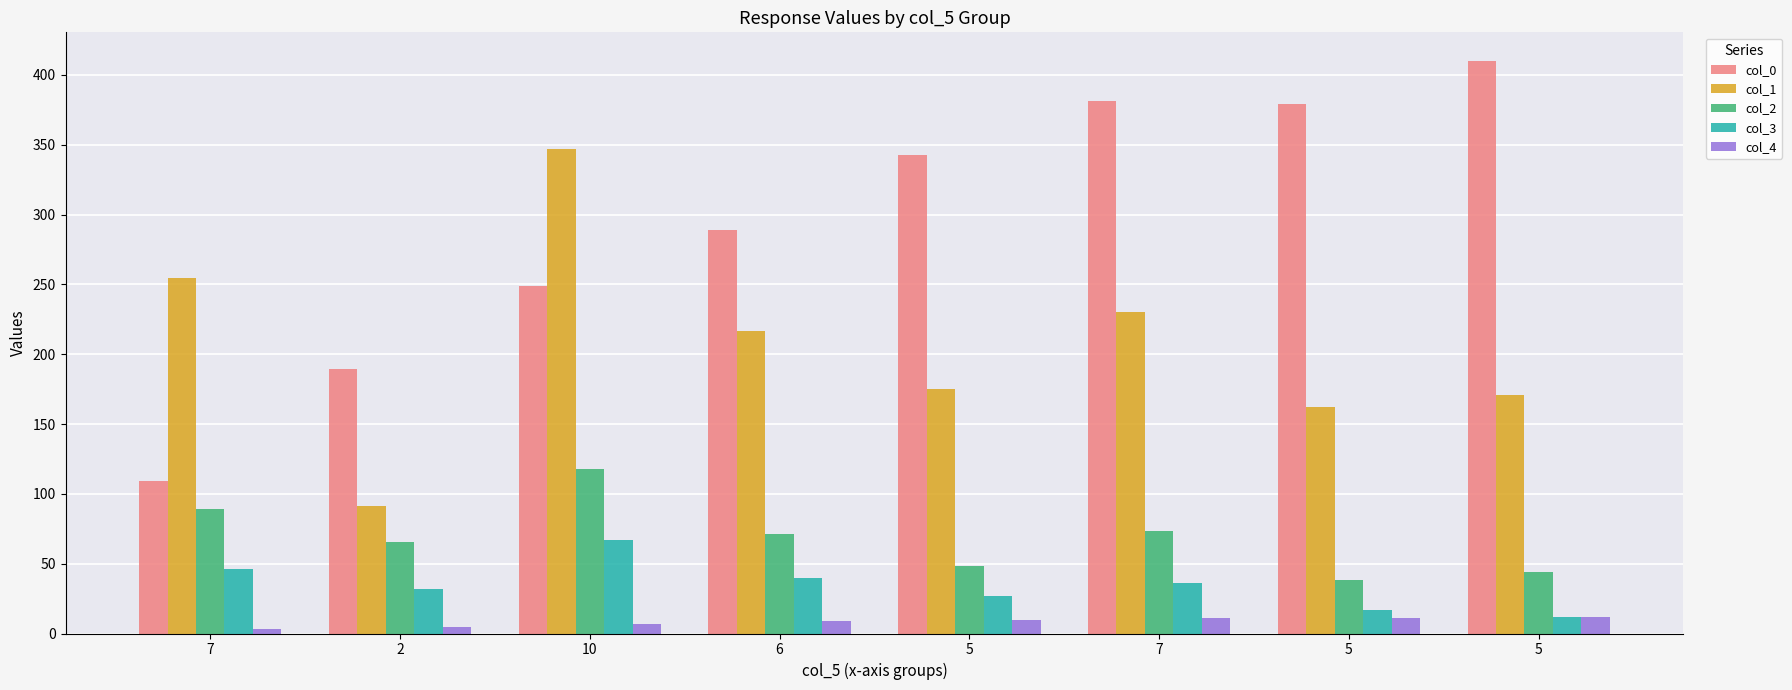

What is the spread (max minus min) of values at 5?

332.9